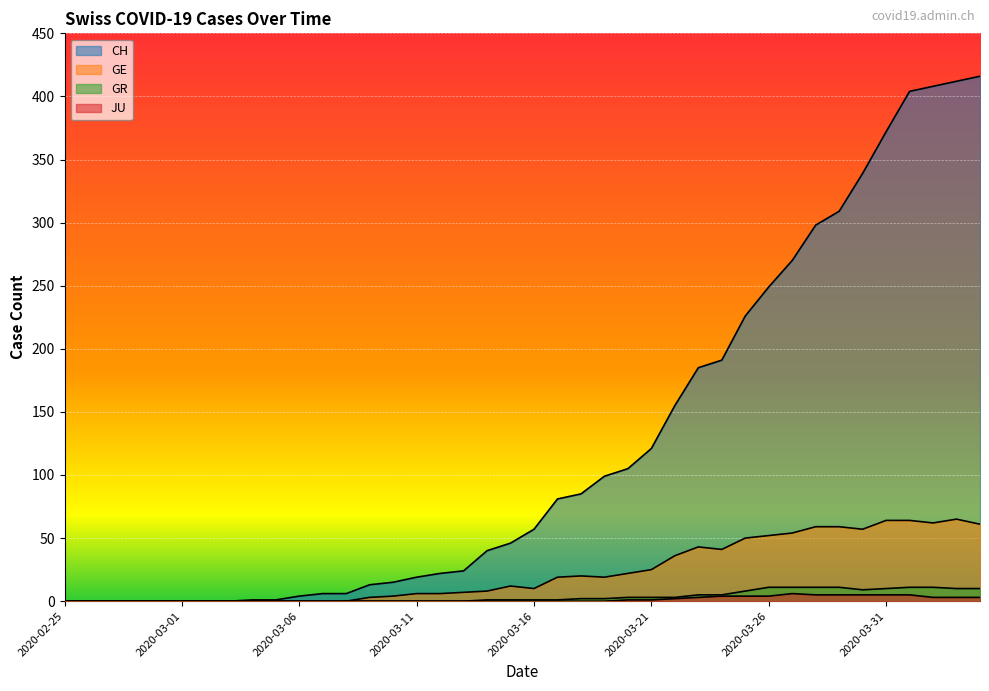

How many lines are shown in the chart?

4